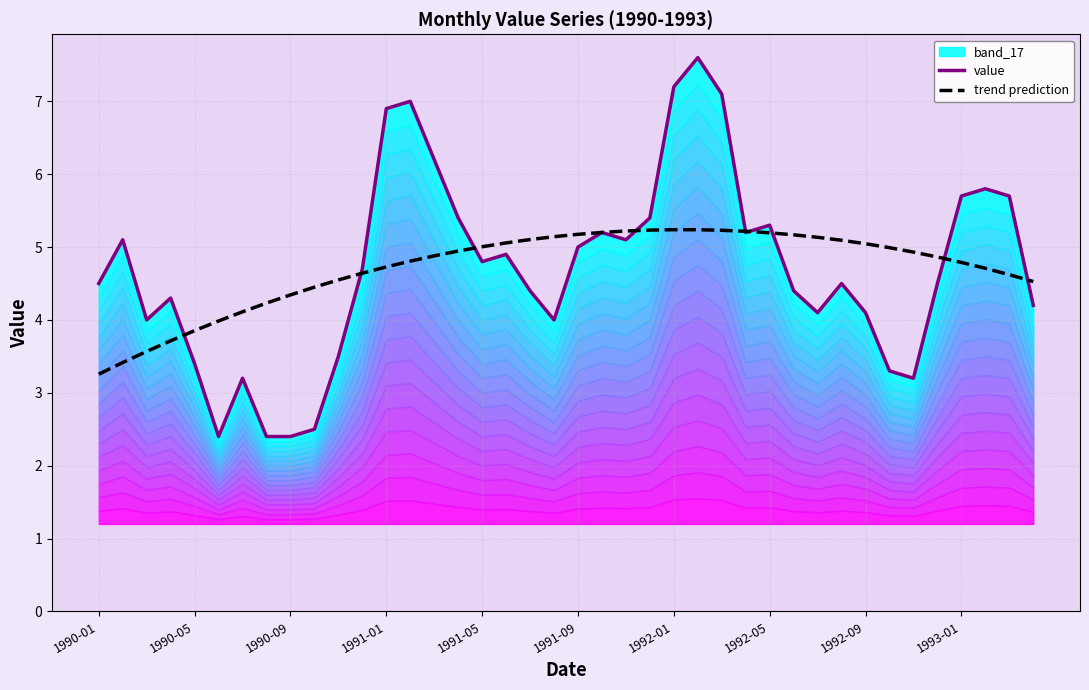

The trend prediction series shows 8.8 at 15. True or false?

False